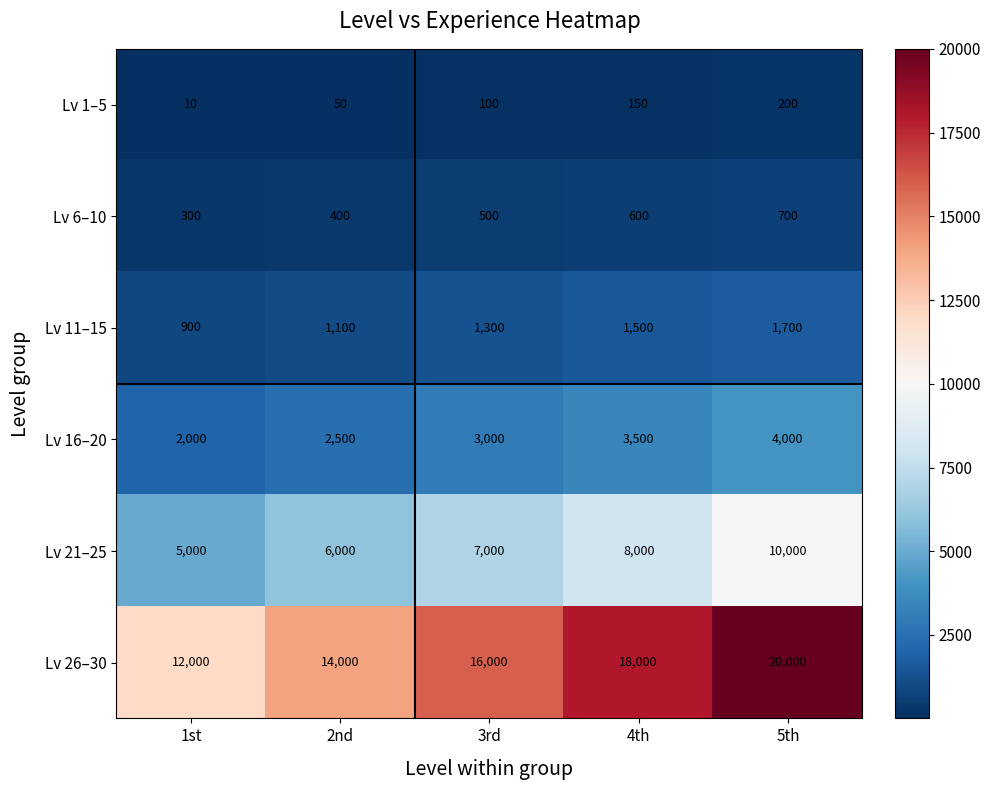

What is the sum of the Lv 6–10 values at 4th and 5th?

1300